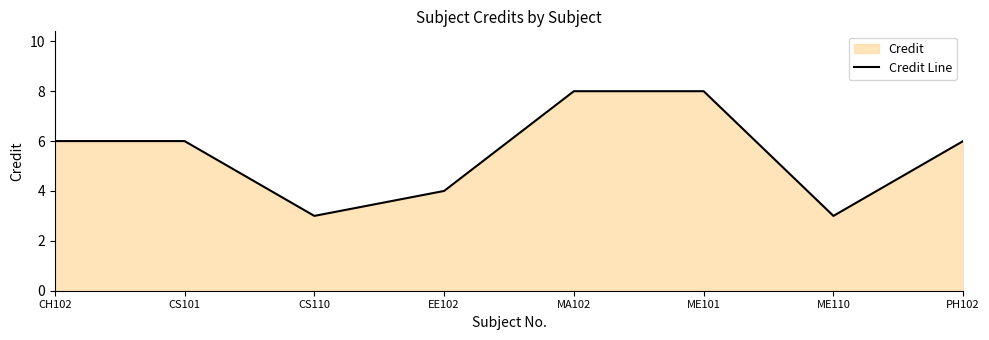

Reading right to left, what are all the values shown in this chart?

PH102=6	ME110=3	ME101=8	MA102=8	EE102=4	CS110=3	CS101=6	CH102=6